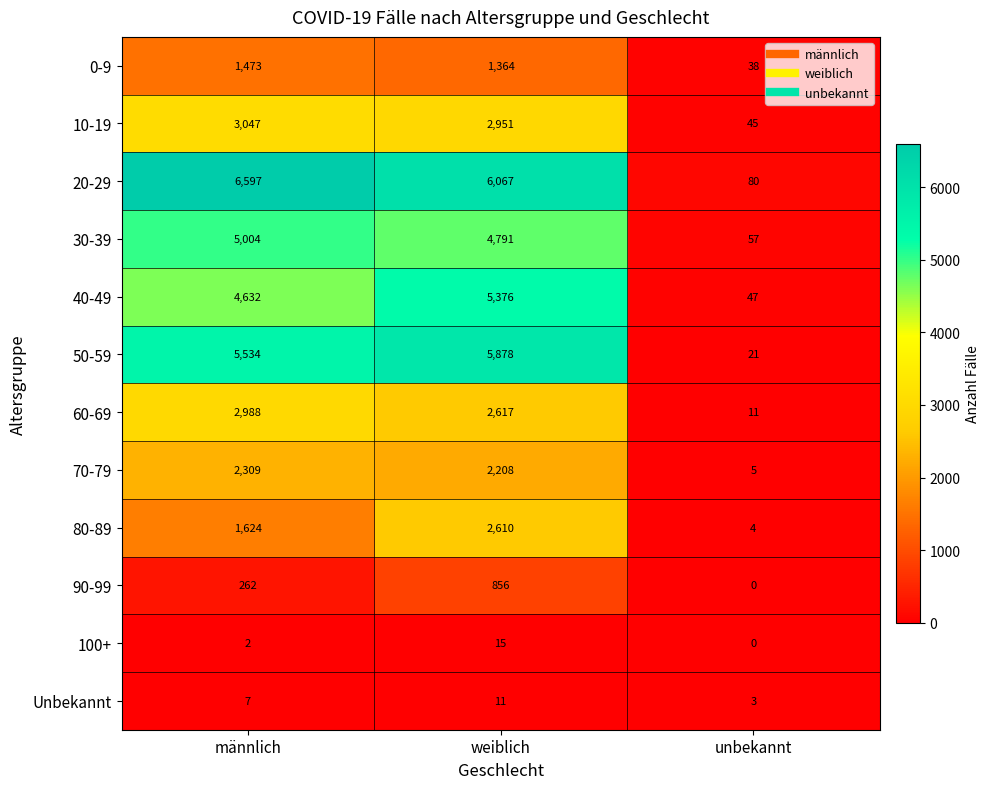

True or false: 90-99 has a value of -572 at unbekannt.

False